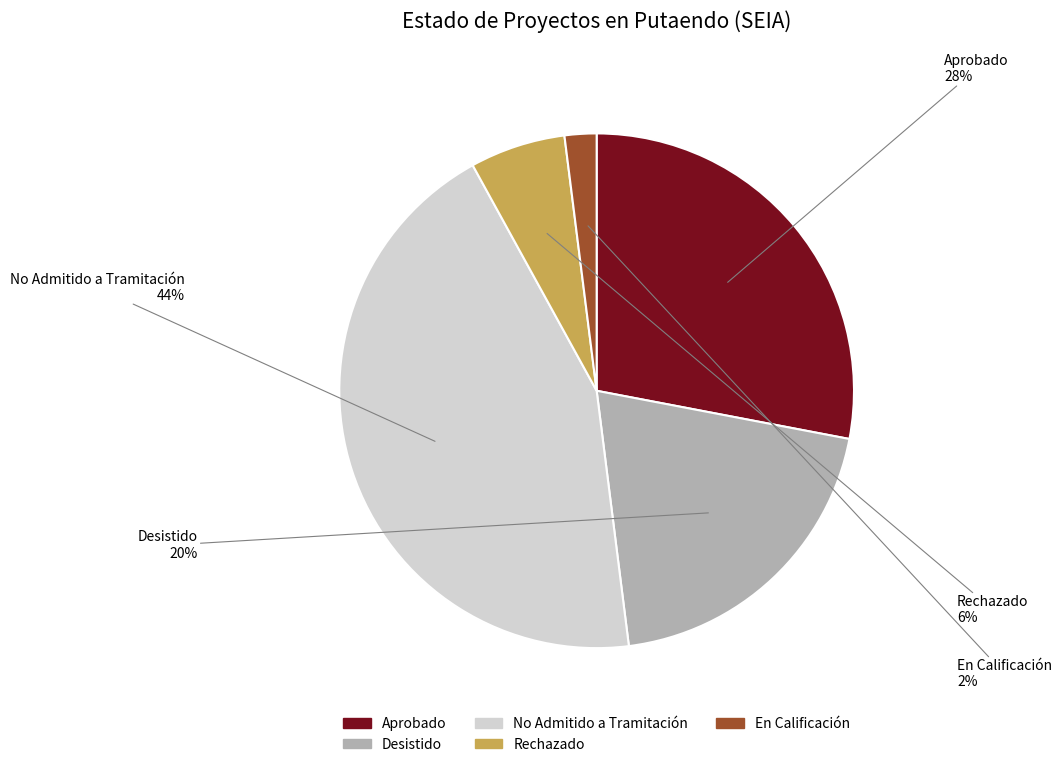

What percentage is the En Calificación slice, to the nearest percent?

2%